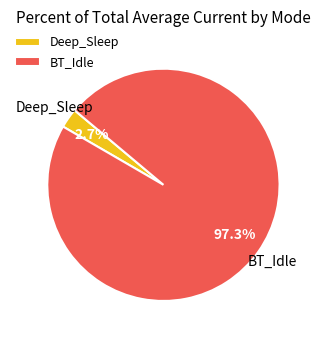

What portion of the pie excludes Deep_Sleep?

97.3%